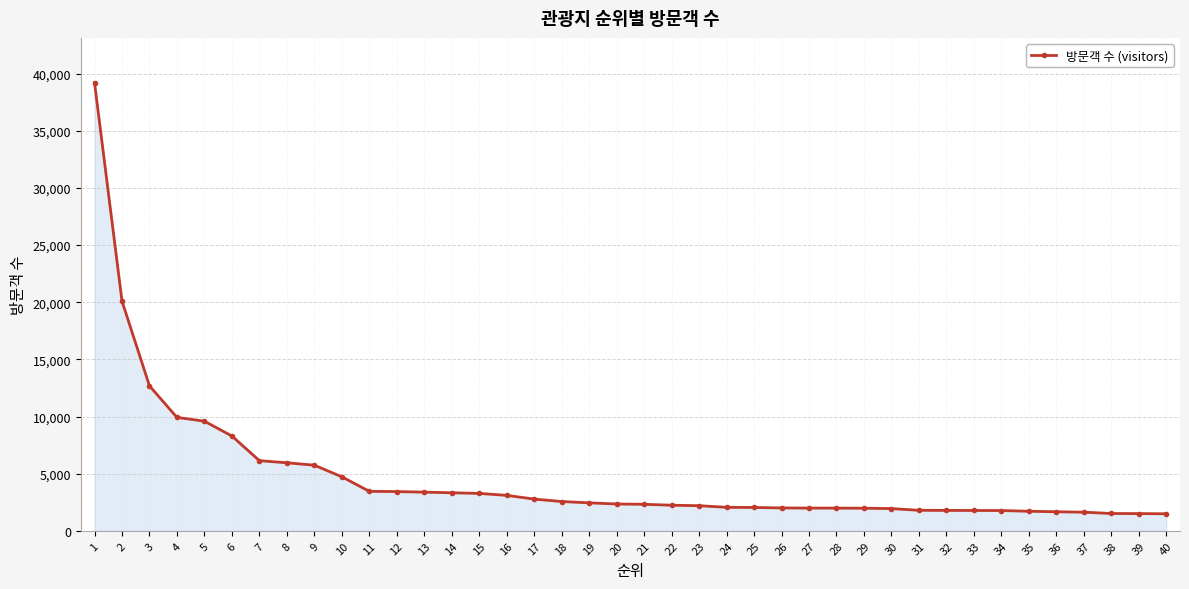

What is the minimum value shown in the chart?

1490